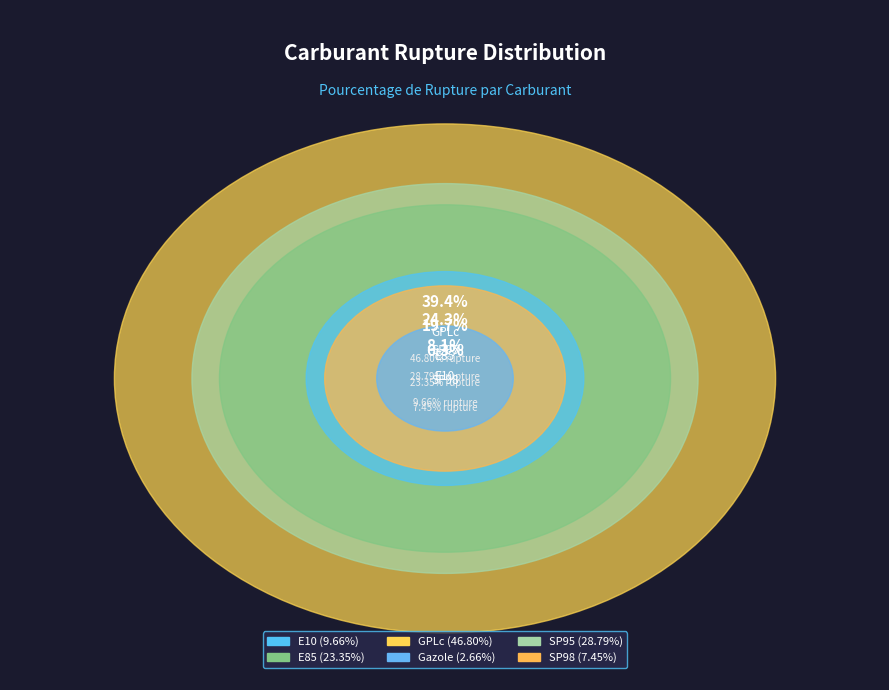

Which category has the biggest portion of the pie?

GPLc